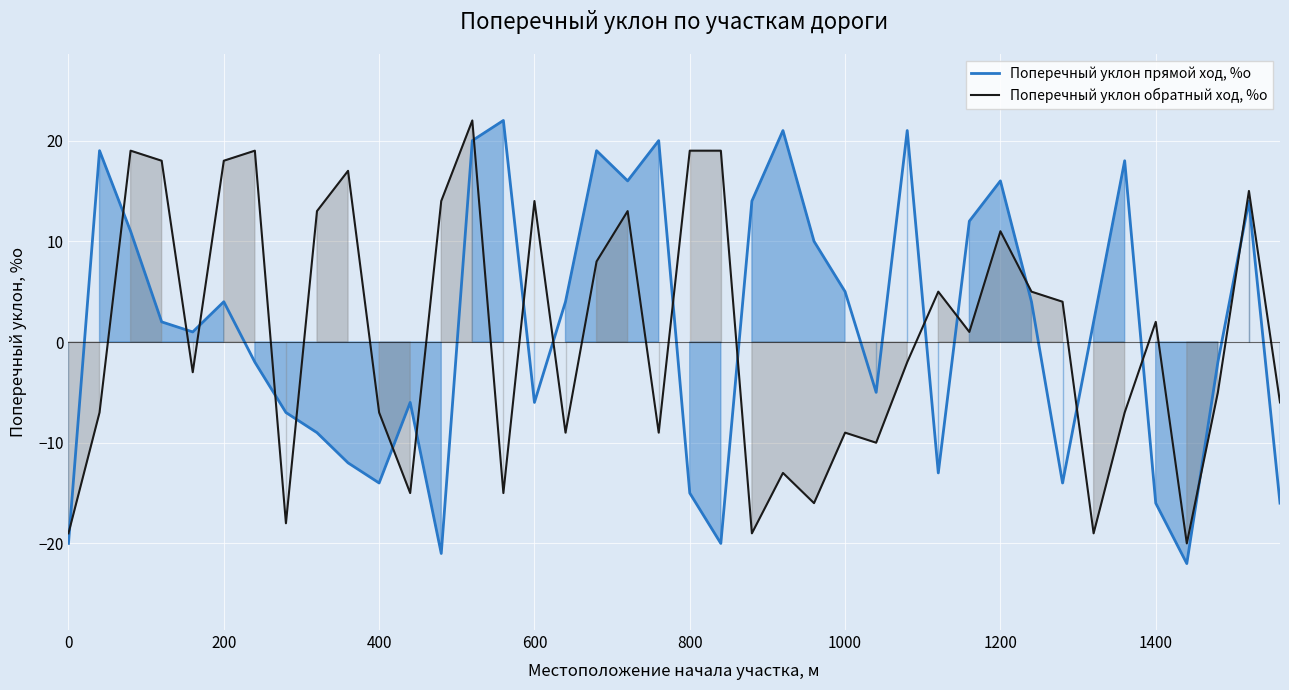

How many negative values does the Поперечный уклон прямой ход, %о series have?

18